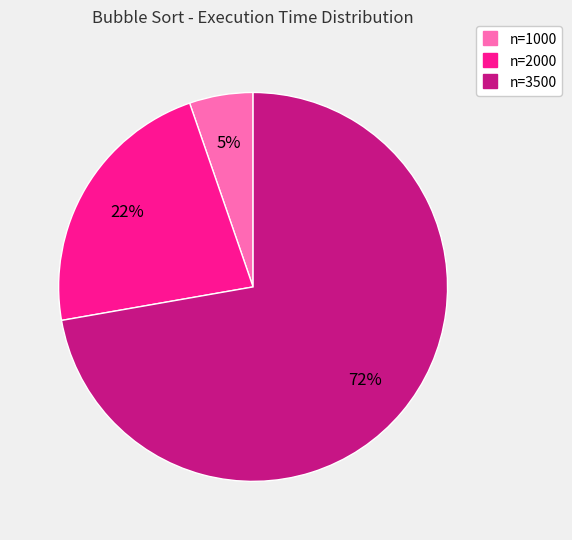

To the nearest percent, what is the average slice percentage?

33%